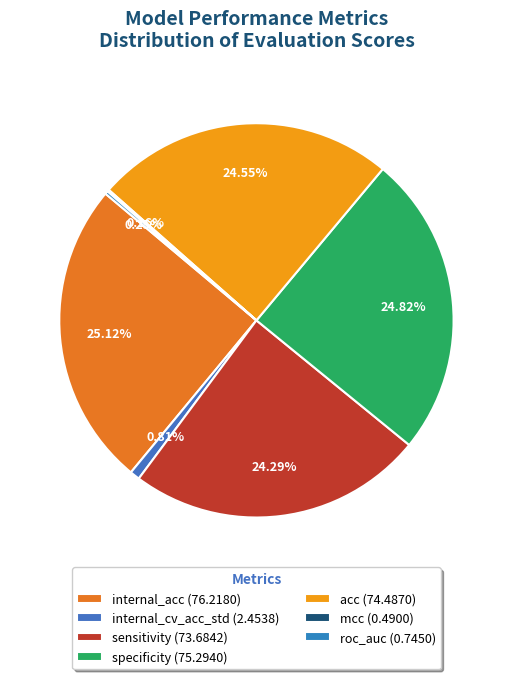

Does sensitivity account for over 50% of the chart?

No